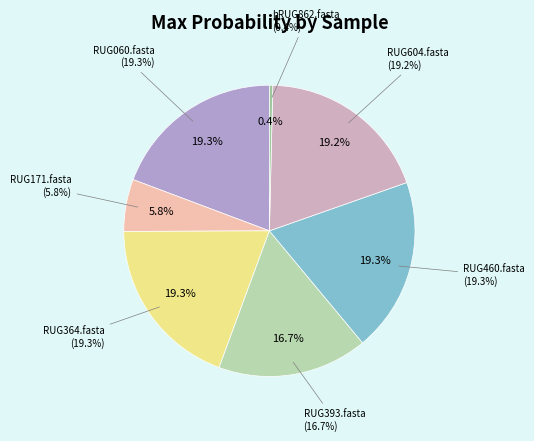

How many slices are in this pie chart?

7